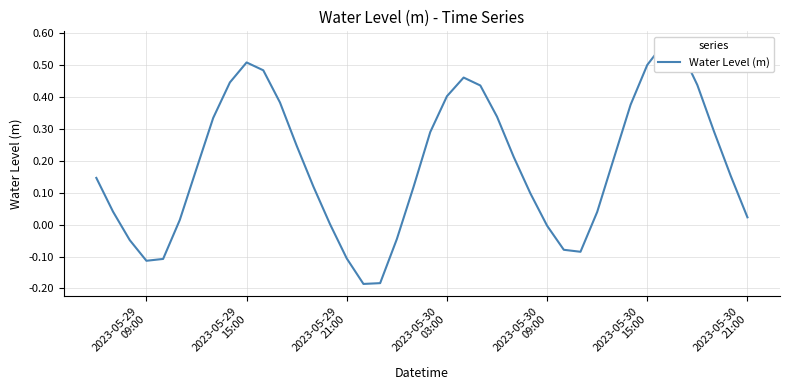

How many series are shown in this chart?

1